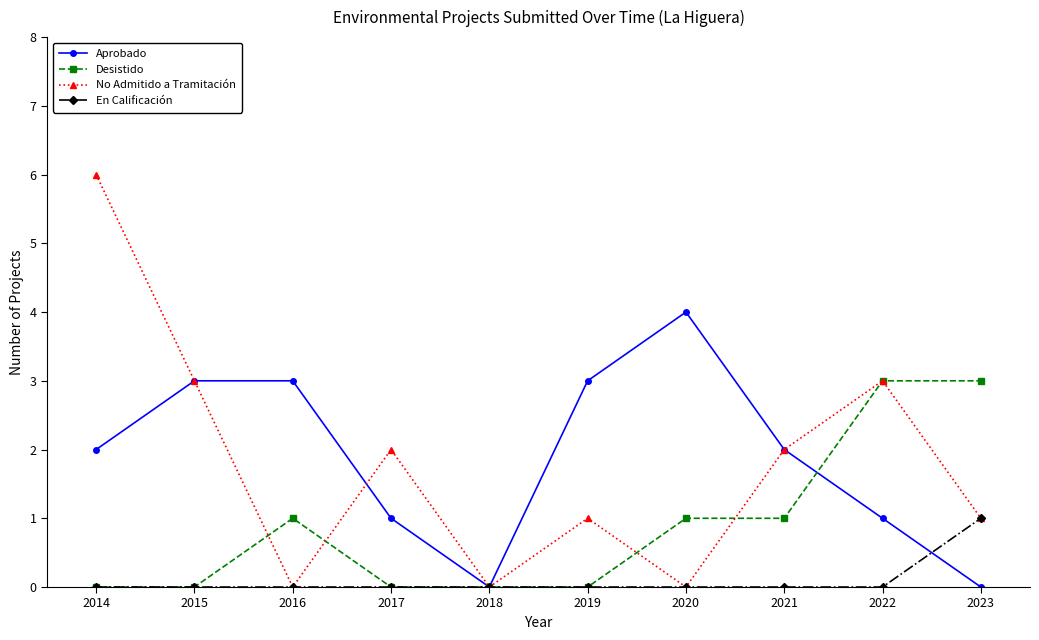

At which label does No Admitido a Tramitación first exceed 2?

2014